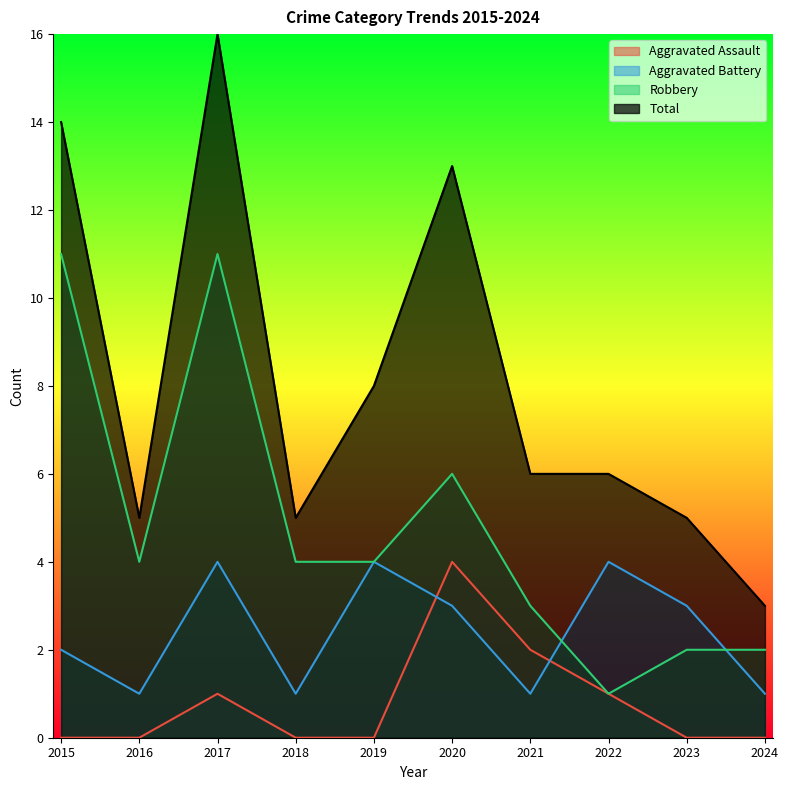

True or false: Aggravated Assault has more than 0 interior local peaks.

True